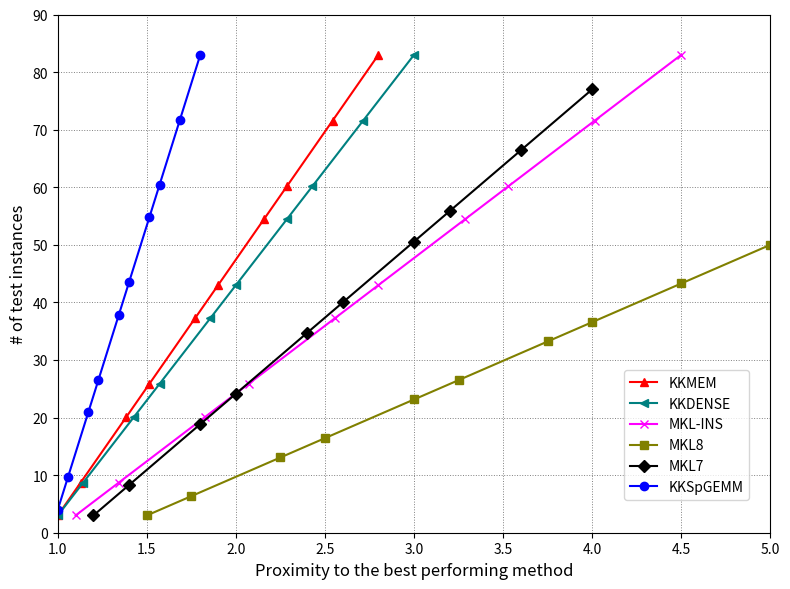

True or false: KKDENSE and MKL7 cross at least once.

False